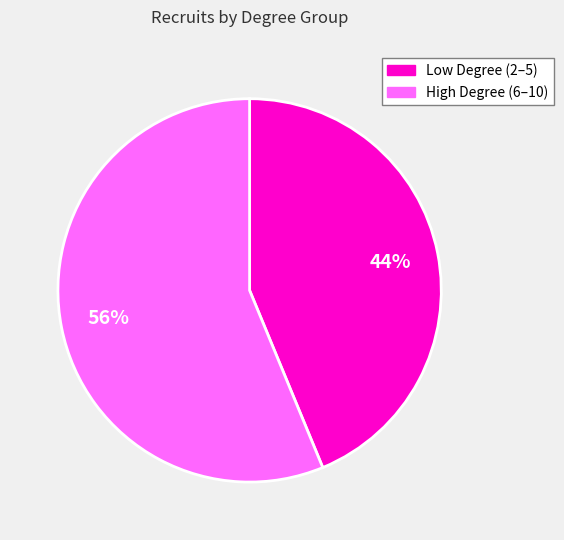

Does any single category account for the majority?

Yes